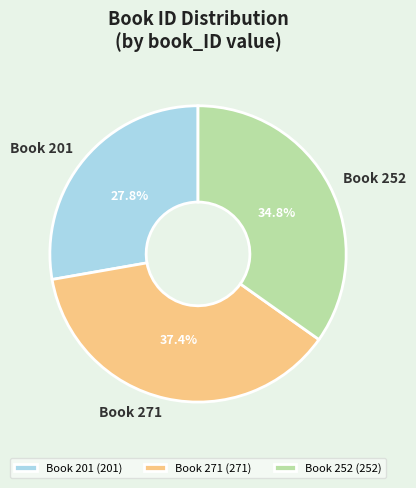

To the nearest percent, what percentage of the pie is Book 252?

35%